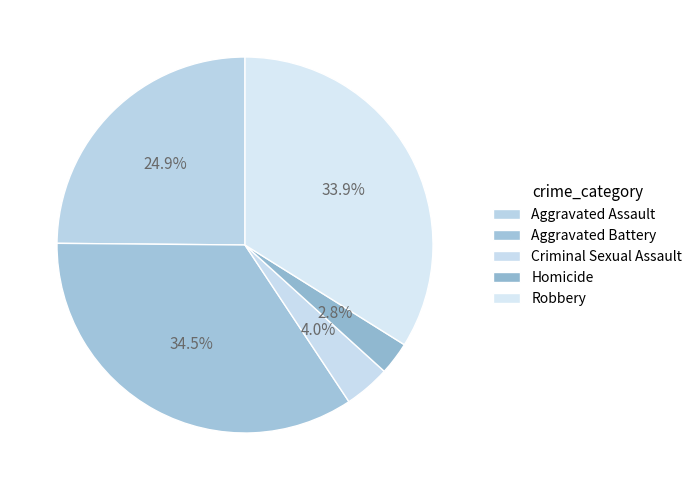

How many segments does this pie chart have?

5